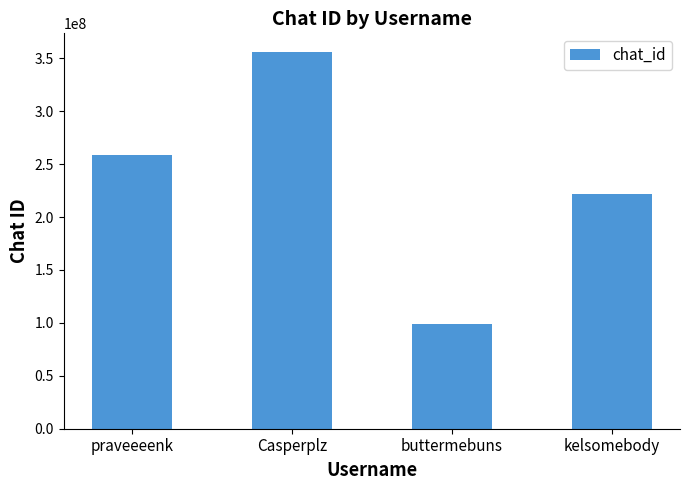

What is the difference between the values at praveeeenk and buttermebuns?

159485565